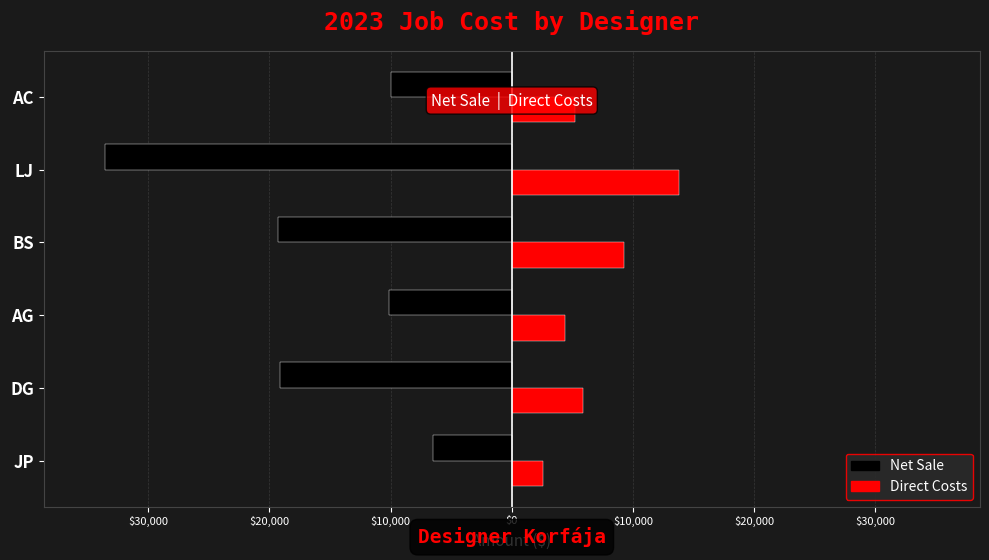

What are all the series names shown in the legend?

Net Sale, Direct Costs